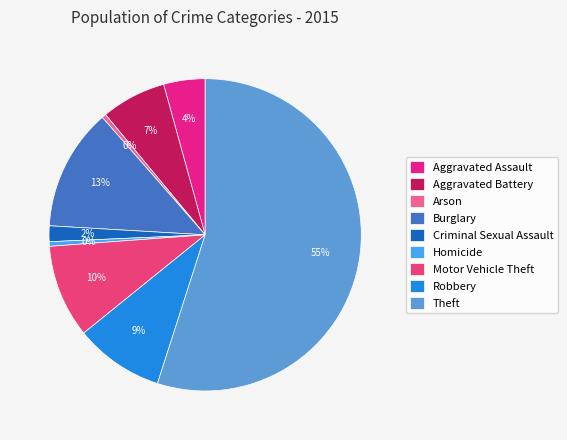

Does Burglary represent more than half of the total?

No